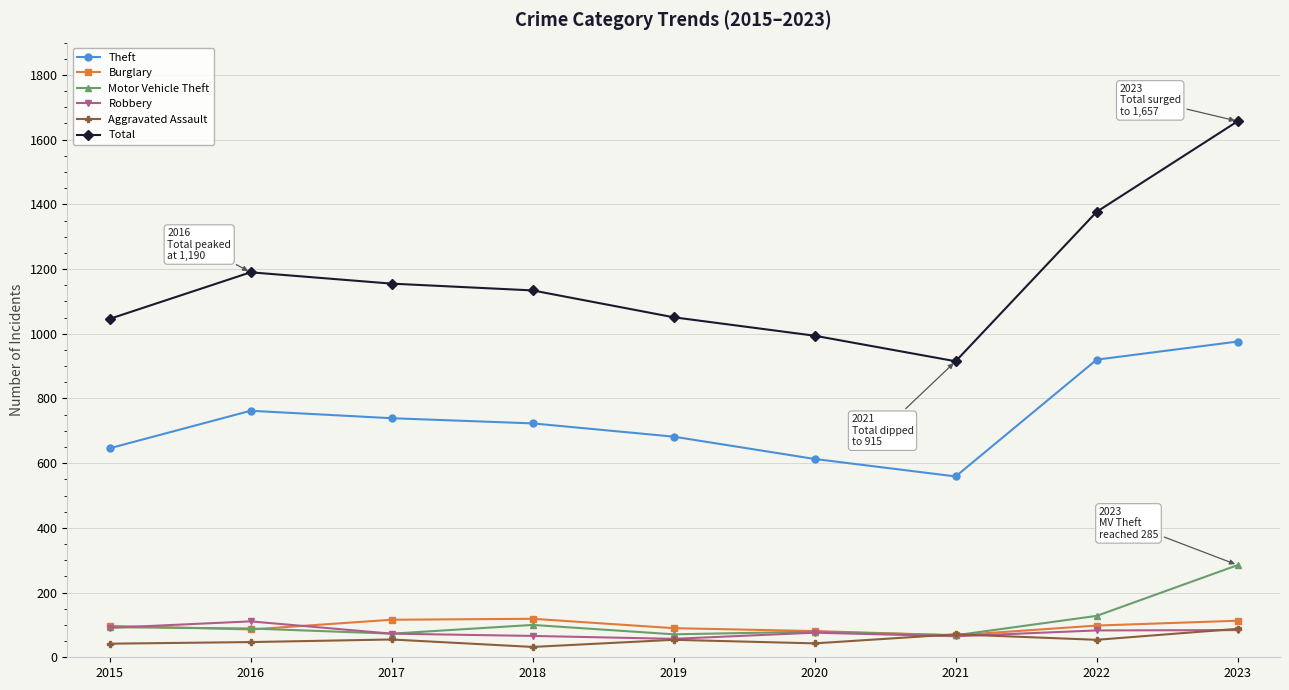

How many lines are shown in the chart?

6